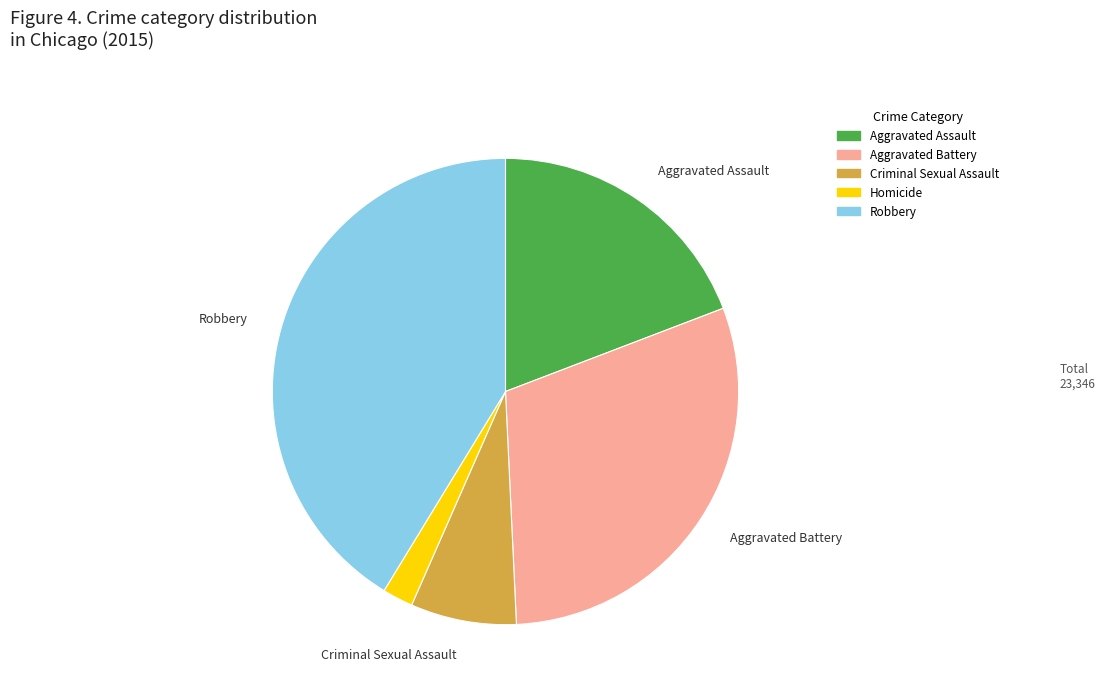

Between Criminal Sexual Assault and Aggravated Assault, which is larger?

Aggravated Assault